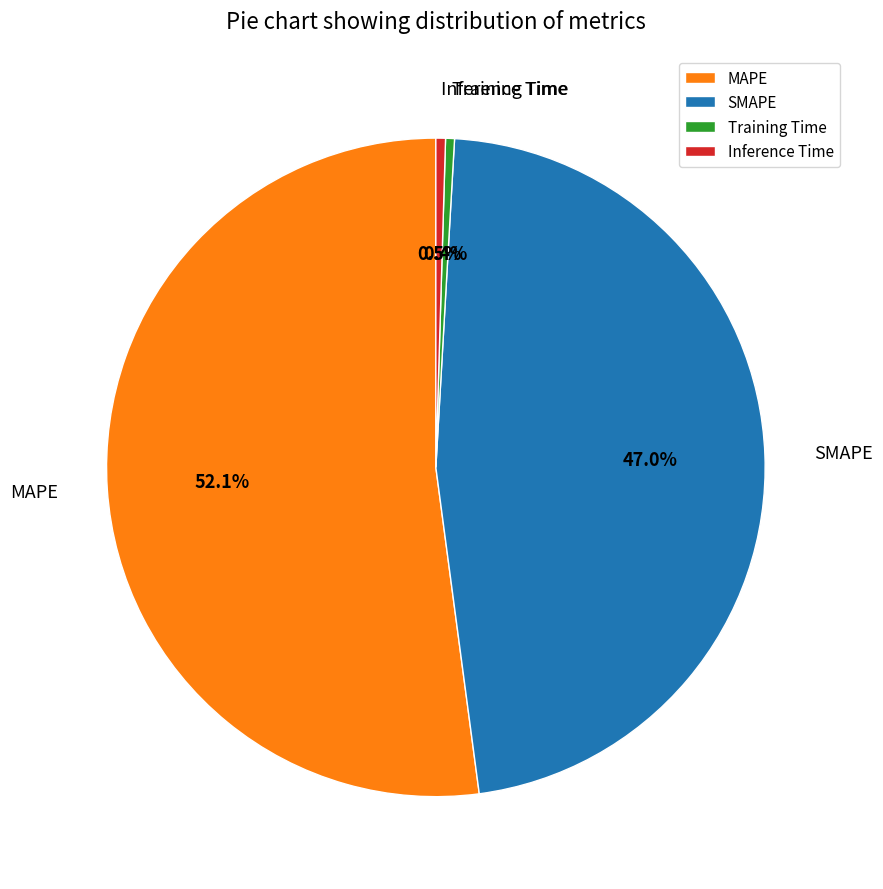

Does Training Time represent more than half of the total?

No